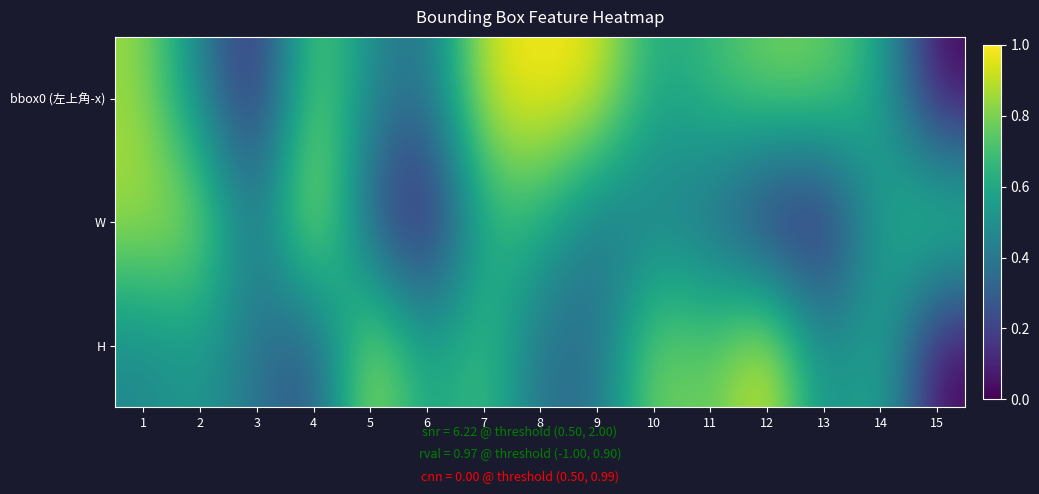

List the series in order of their overall mean, lowest first.

W, H, bbox0 (左上角-x)